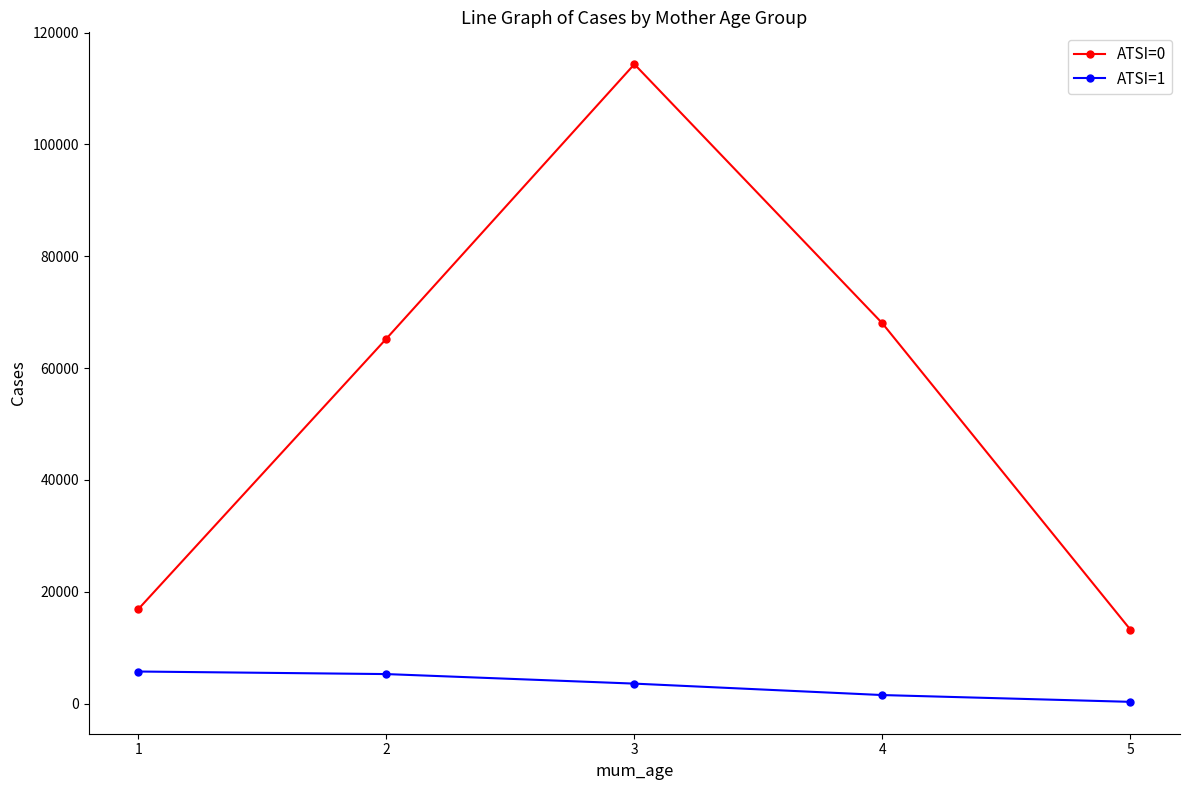

How many values in the ATSI=0 series exceed 65269?

3